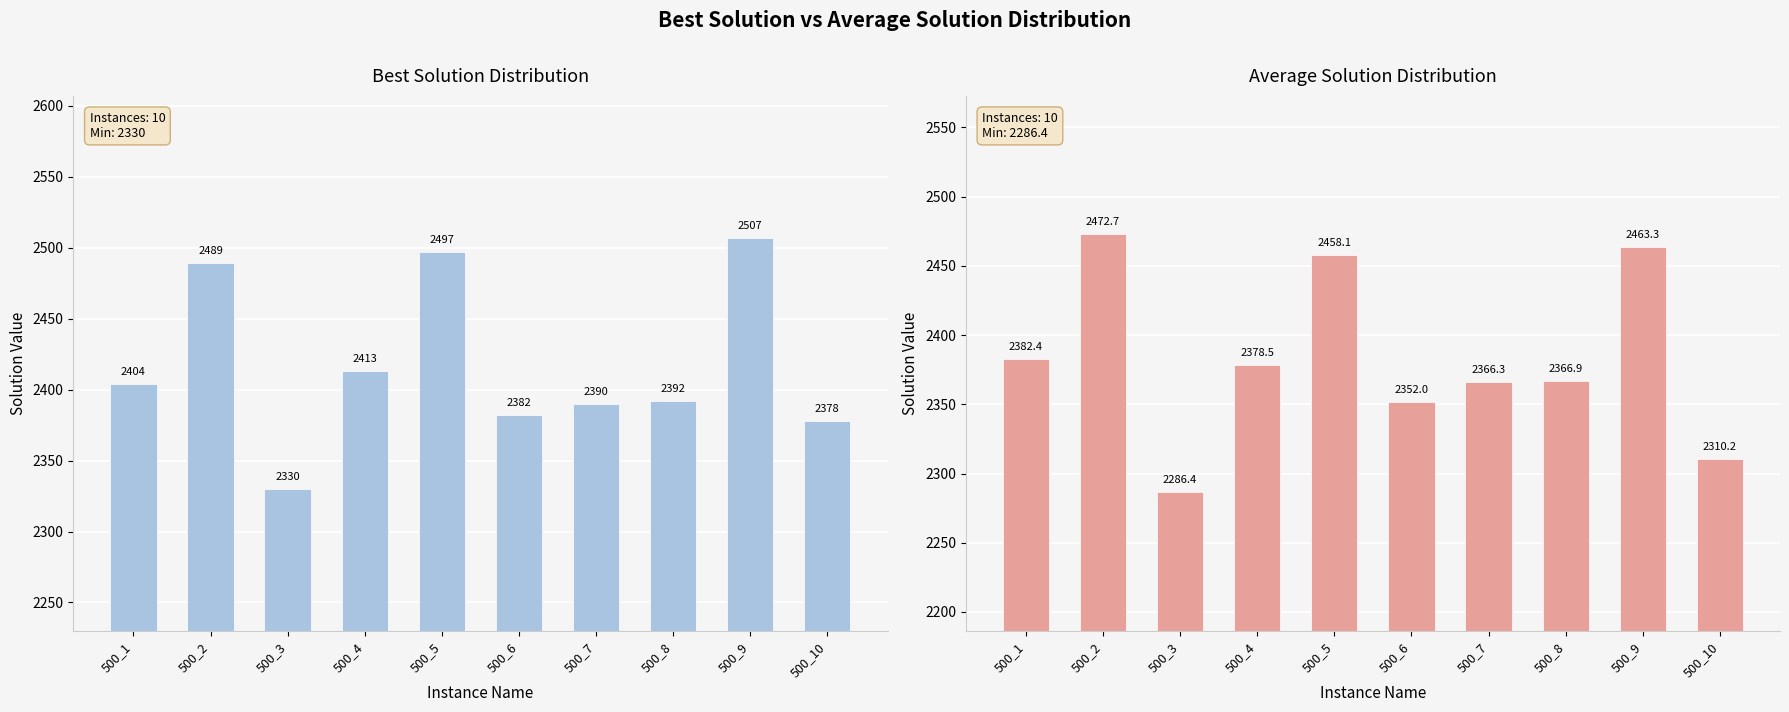

Read the Best Solution value at 500_6.

2382.0